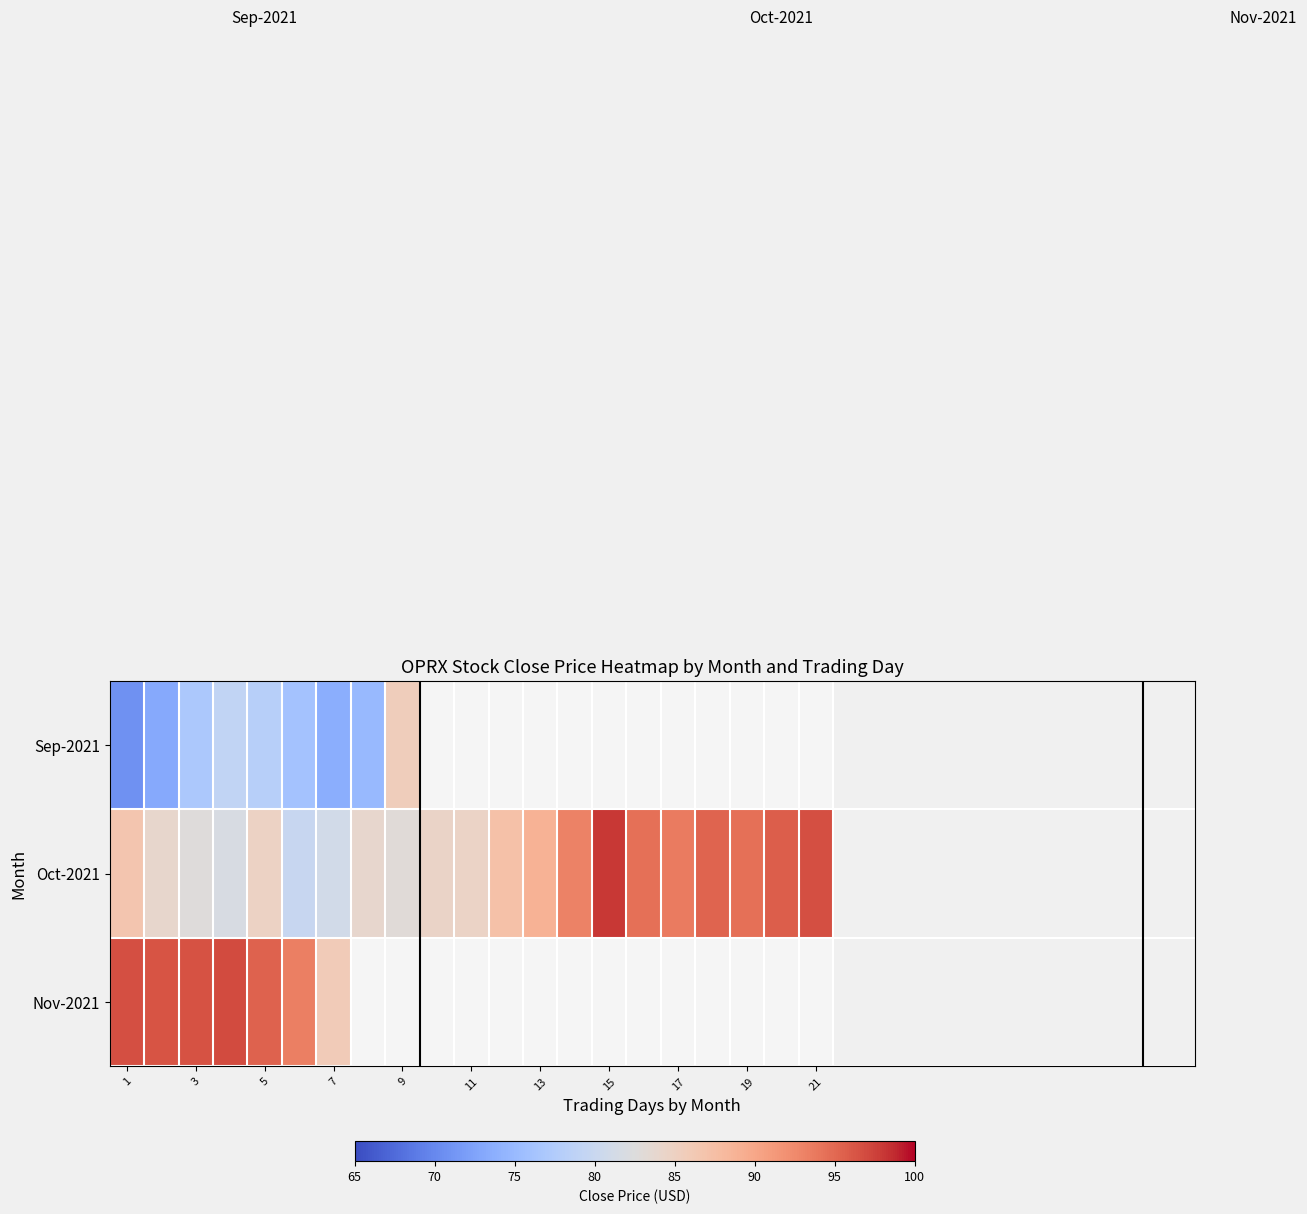

How many values in Nov-2021 are above zero?

7